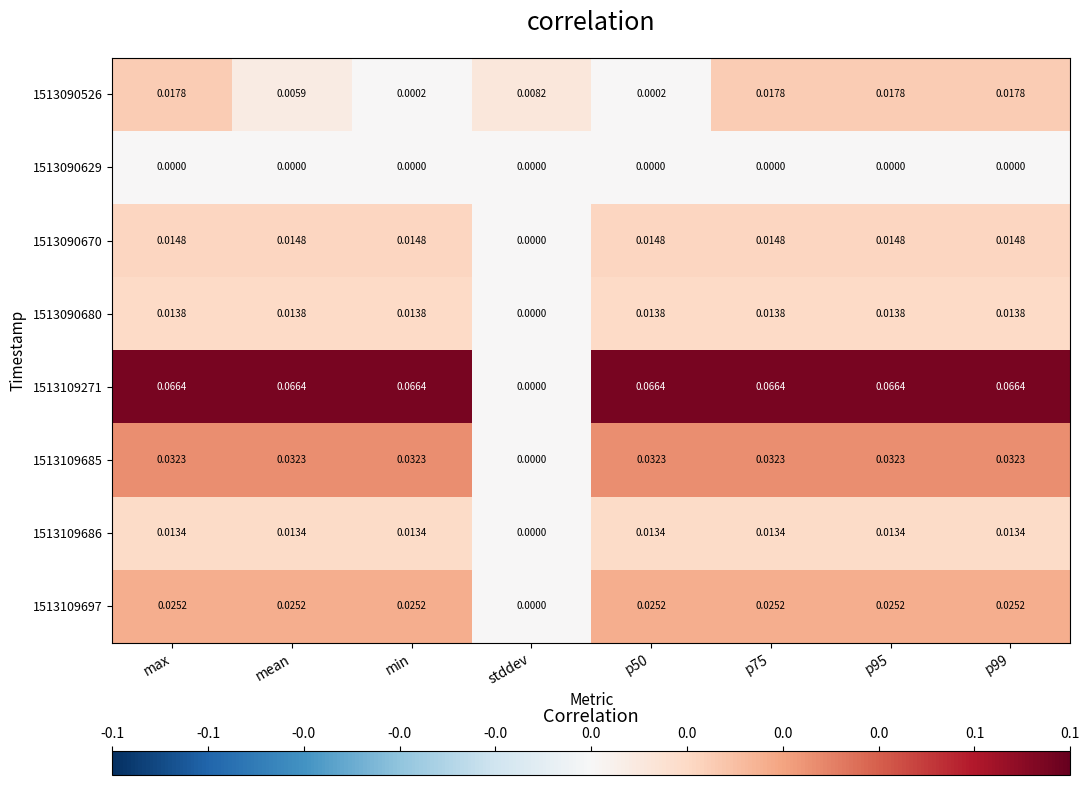

Where is 1513109686 nearest to the value 0?

stddev